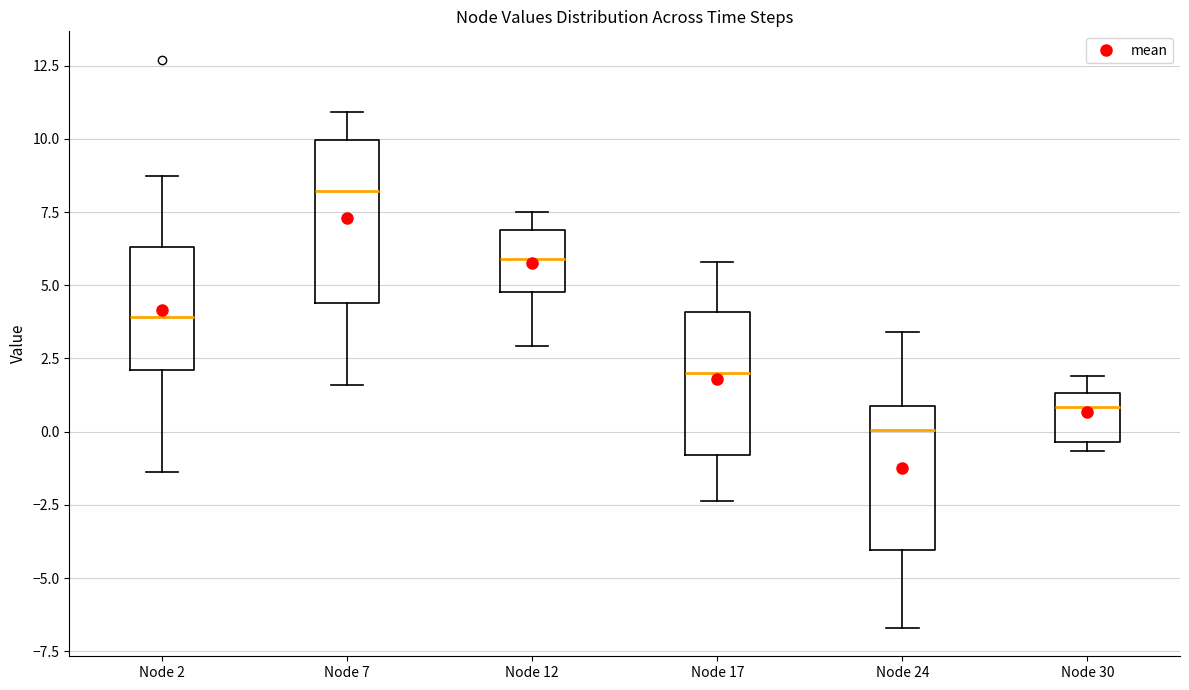

Reading left to right, transcribe this box plot: for each box, give where its median line is, the range the box spans, and where its two whiskers end, as read against the y-axis. The values are not printed on the chart, so give them approximately, as read against the axis.

Node 2: median 4.0, box 2.0 to 6.5, whiskers -1.5 to 8.5
Node 7: median 8.0, box 4.5 to 10.0, whiskers 1.5 to 11.0
Node 12: median 6.0, box 5.0 to 7.0, whiskers 3.0 to 7.5
Node 17: median 2.0, box -1.0 to 4.0, whiskers -2.5 to 6.0
Node 24: median 0.0, box -4.0 to 1.0, whiskers -6.5 to 3.5
Node 30: median 1.0, box -0.5 to 1.5, whiskers -0.5 (just below the box's lower edge) to 2.0